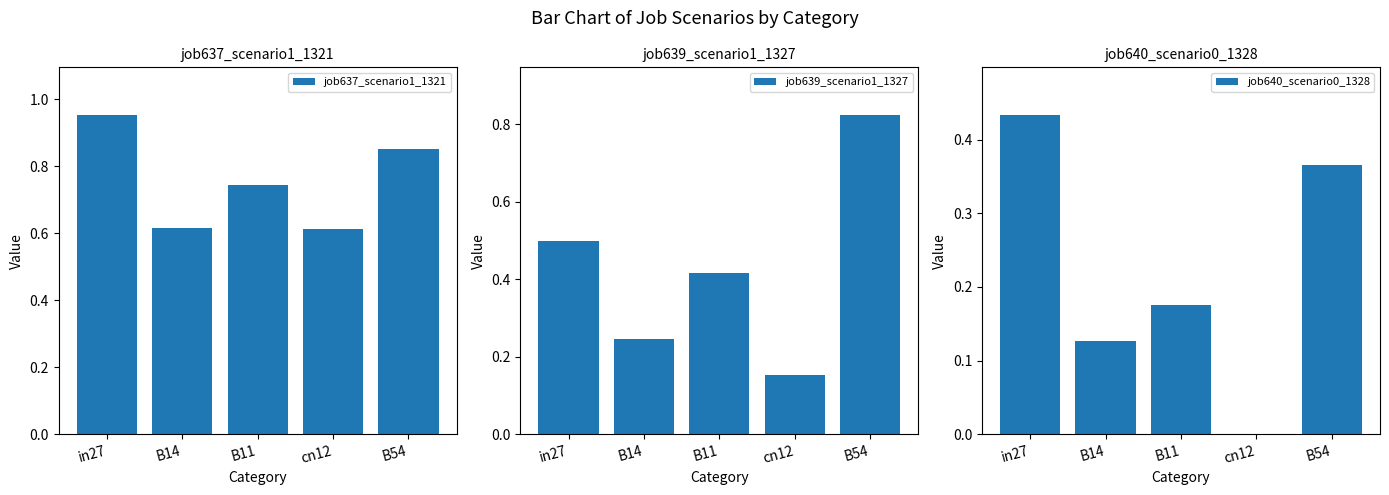

Reading right to left, list all the values displayed in this chart.

job637_scenario1_1321: B54=0.9	cn12=0.6	B11=0.7	B14=0.6	in27=1.0
job639_scenario1_1327: B54=0.8	cn12=0.2	B11=0.4	B14=0.2	in27=0.5
job640_scenario0_1328: B54=0.4	cn12=0.0	B11=0.2	B14=0.1	in27=0.4